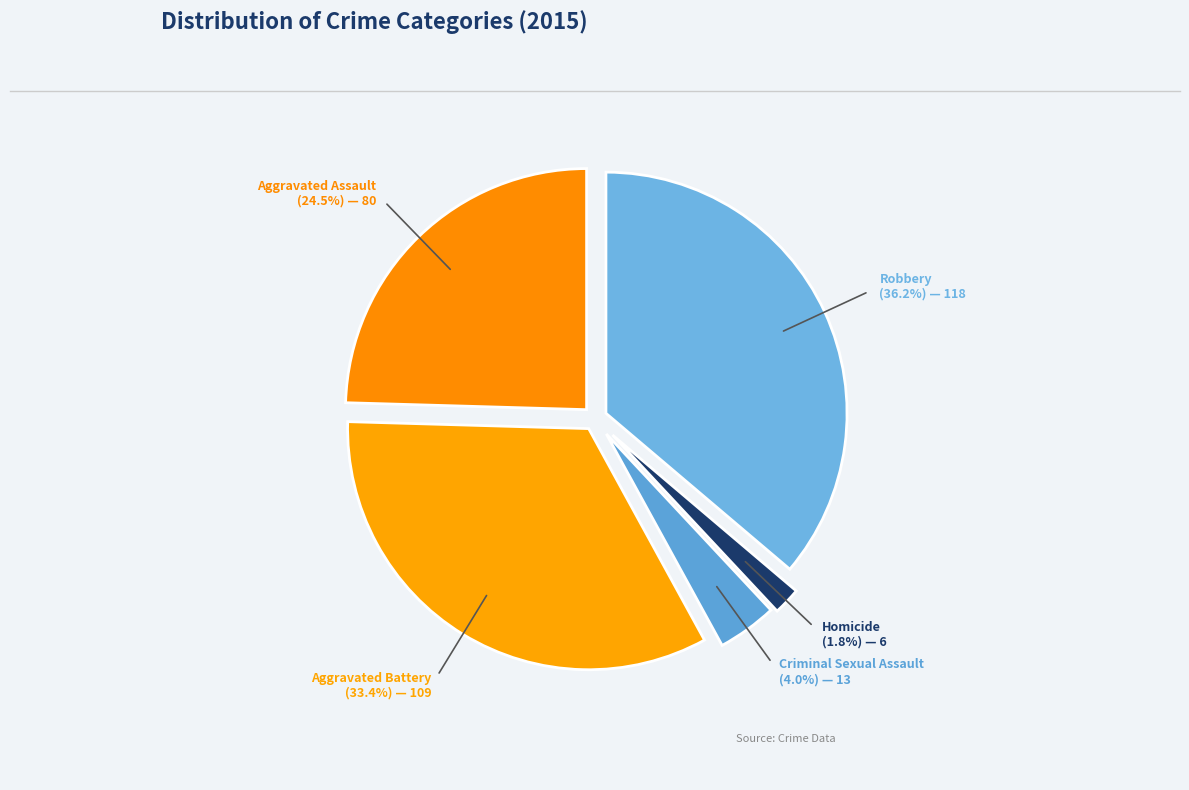

Rank the categories by value from lowest to highest.

Homicide, Criminal Sexual Assault, Aggravated Assault, Aggravated Battery, Robbery